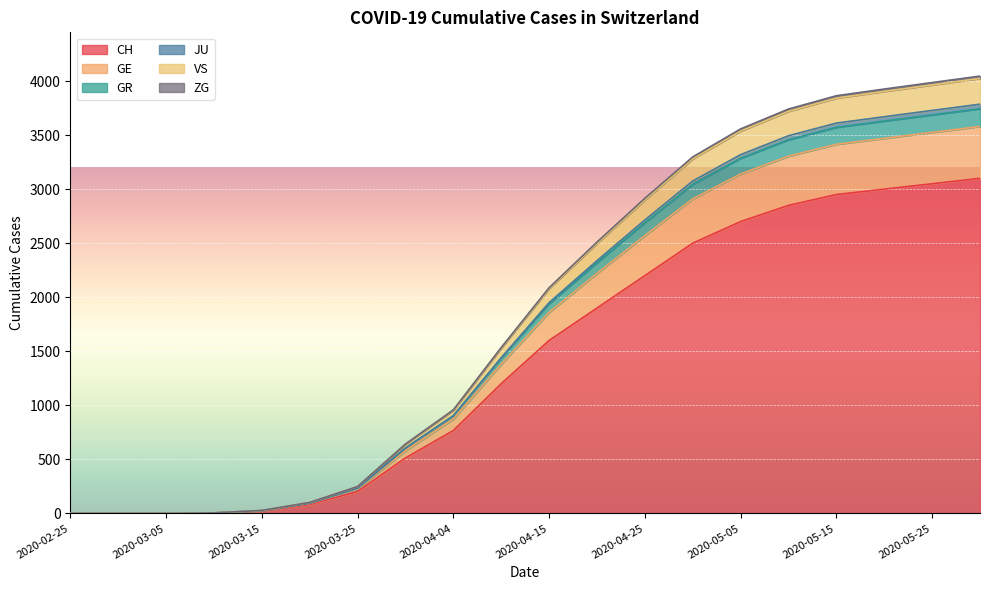

What is the label of the 16th point from the right?

2020-03-15